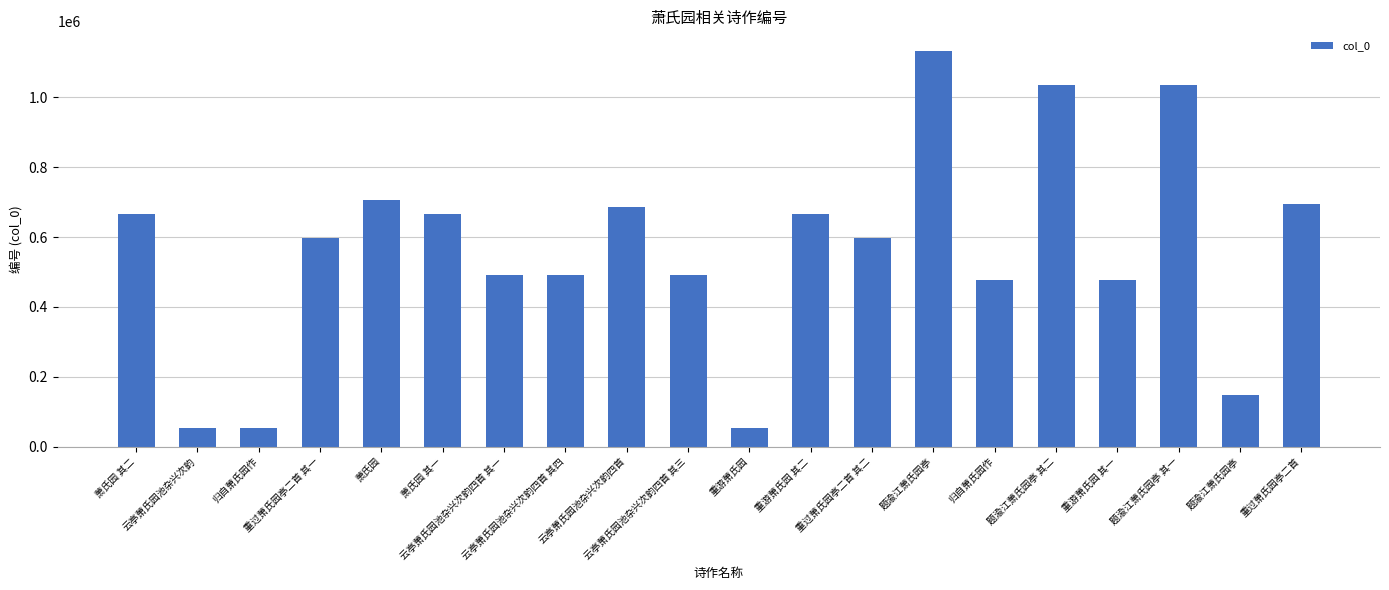

Count the number of categories in the chart.

20